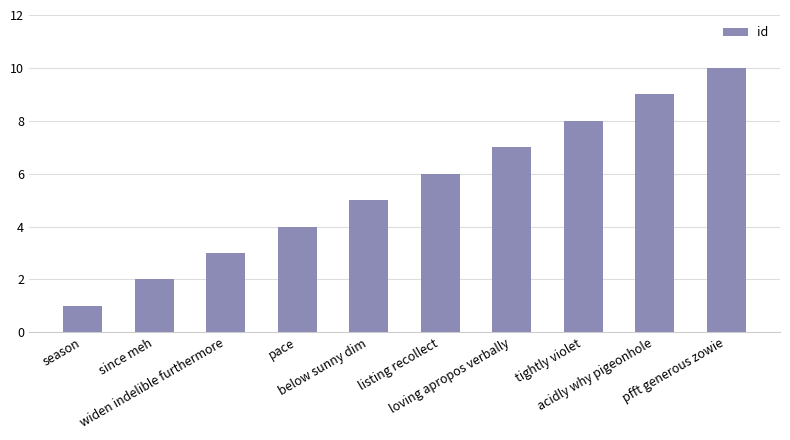

Rank the categories by value from highest to lowest.

pfft generous zowie, acidly why pigeonhole, tightly violet, loving apropos verbally, listing recollect, below sunny dim, pace, widen indelible furthermore, since meh, season